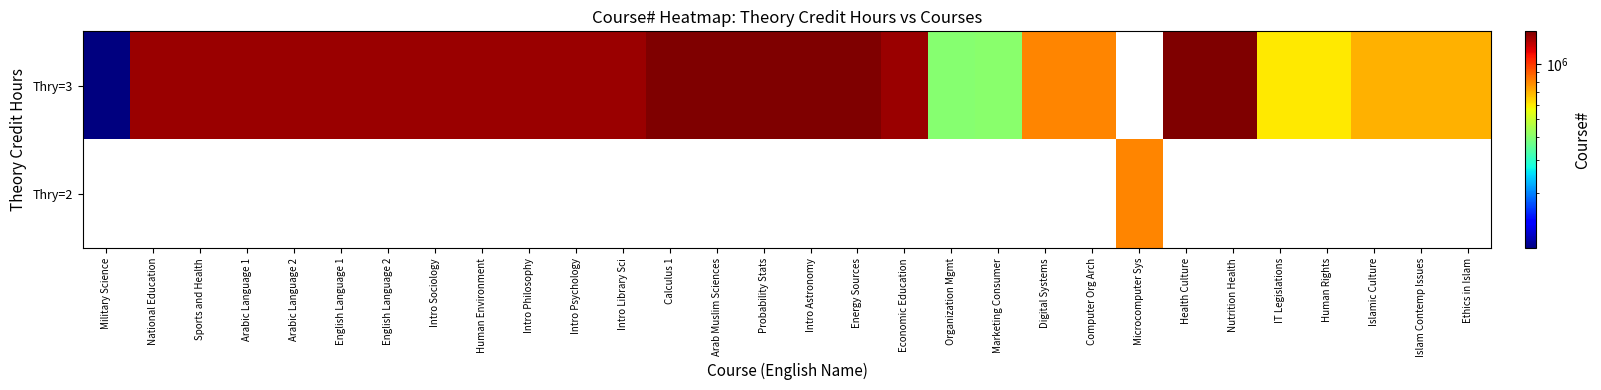

Between Probability Stats and Calculus 1, which is larger?

Probability Stats